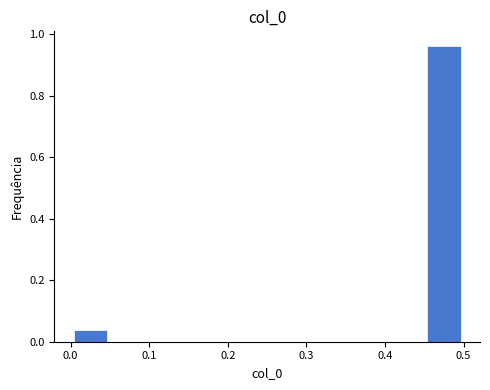

Reading left to right, transcribe this chart: for each bar, give the range it covers on the x-axis and its height. The values are not printed on the chart, so give them approximately, as read against the axis.

0.00 to 0.05: 0.04
0.05 to 0.10: 0
0.10 to 0.15: 0
0.15 to 0.20: 0
0.20 to 0.25: 0
0.25 to 0.30: 0
0.30 to 0.35: 0
0.35 to 0.40: 0
0.40 to 0.45: 0
0.45 to 0.50: 0.96